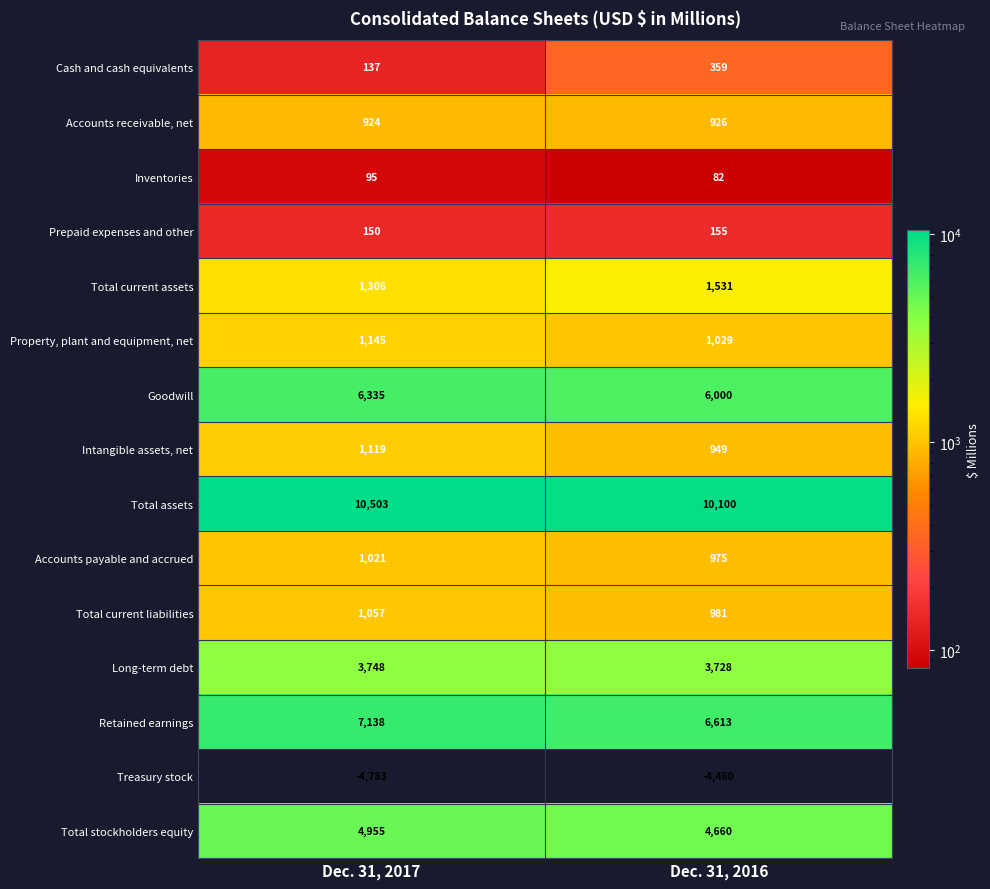

What is the difference between the highest and lowest values at Dec. 31, 2016?

14560